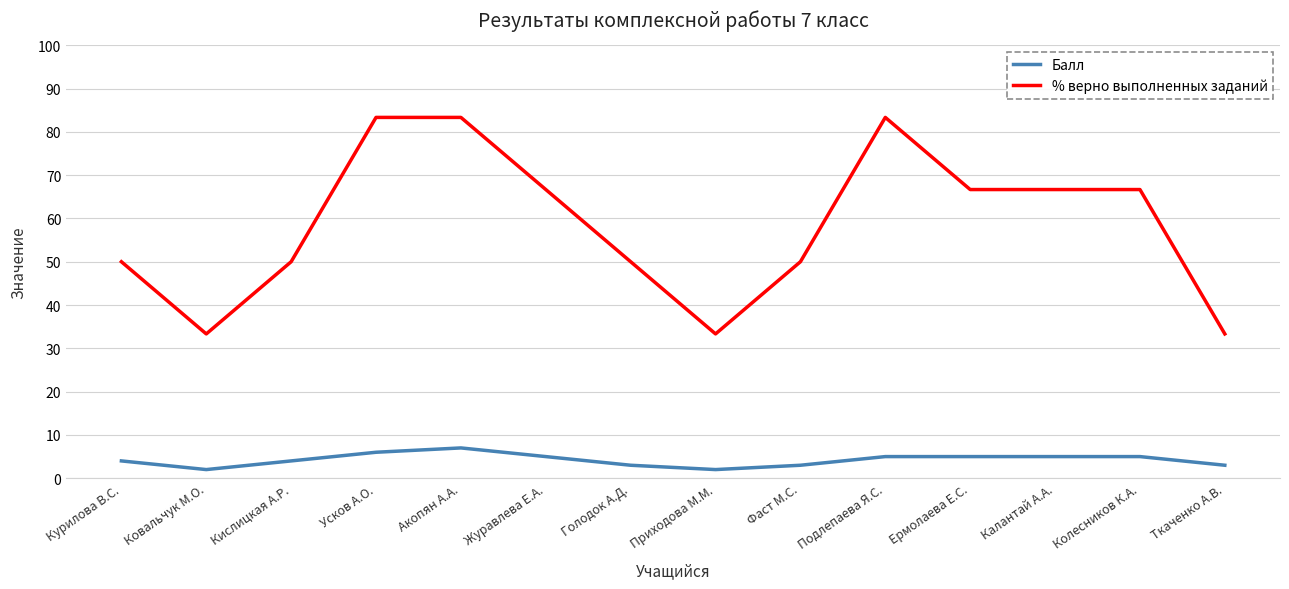

List the series in order of their peak value, highest first.

% верно выполненных заданий, Балл